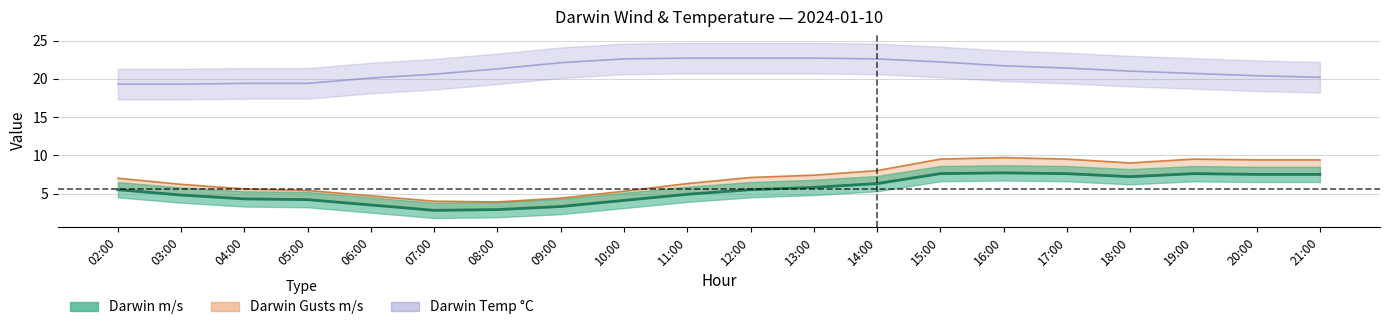

Which has a higher value, 14:00 or 09:00?

14:00